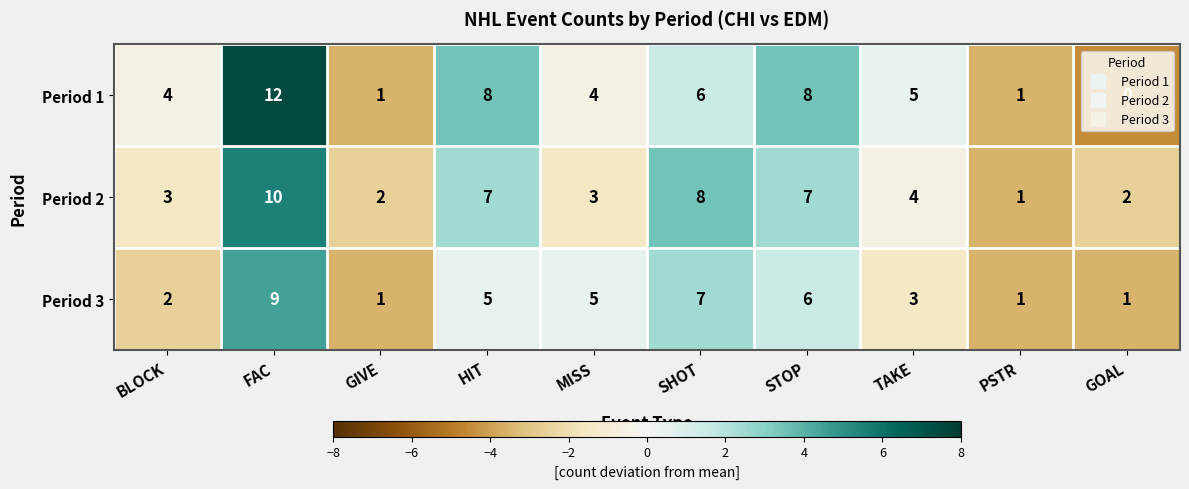

Which series has the widest spread of values?

Period 1